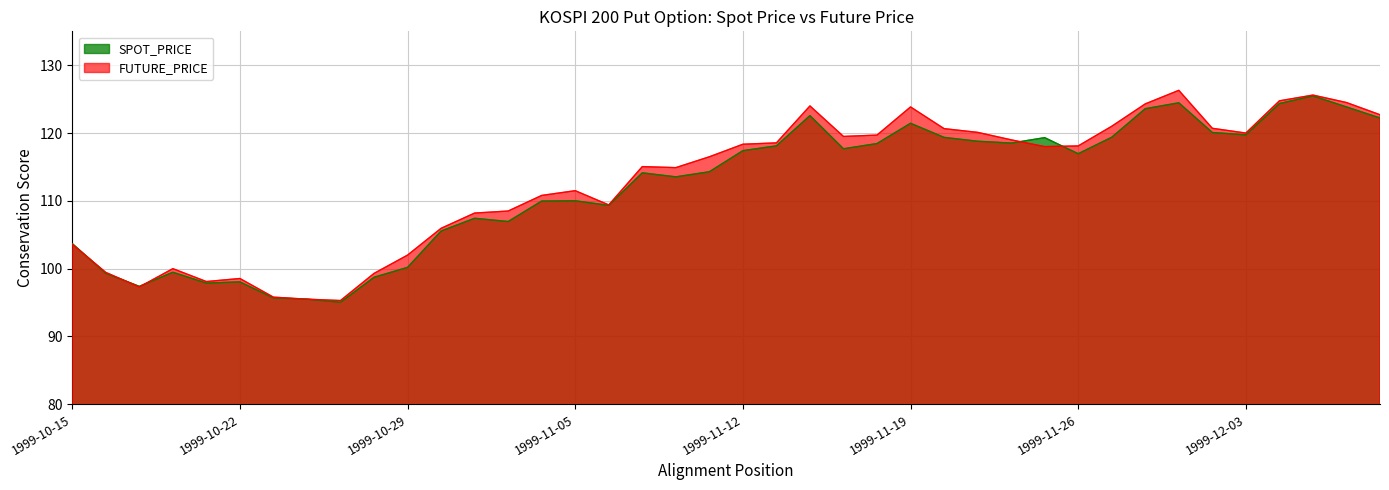

Which series has the largest total across all categories?

FUTURE_PRICE